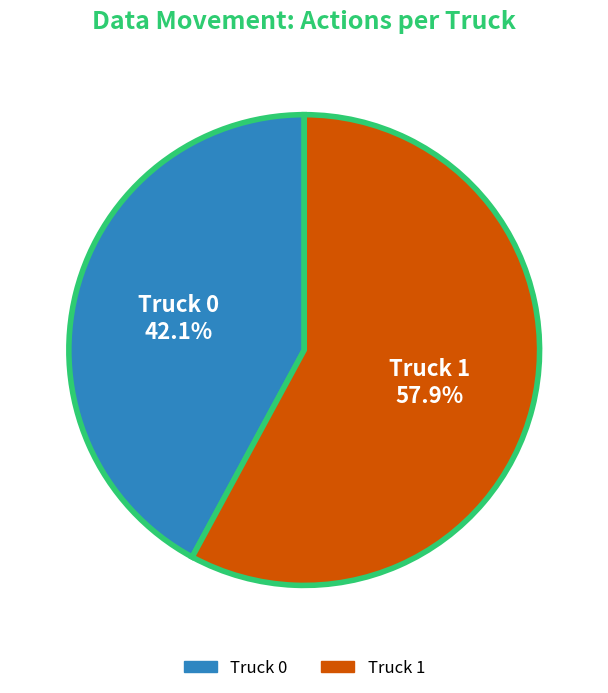

How many segments does this pie chart have?

2